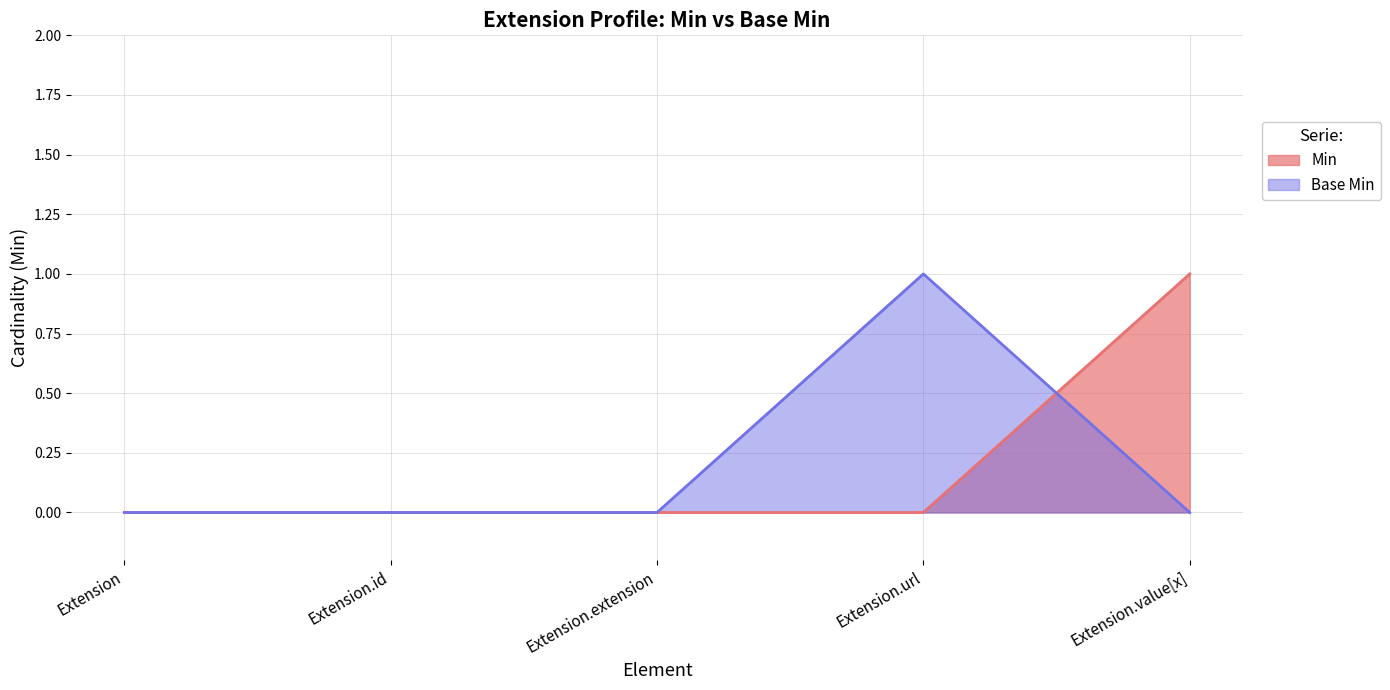

The Min series shows 1 at Extension.value[x]. True or false?

True